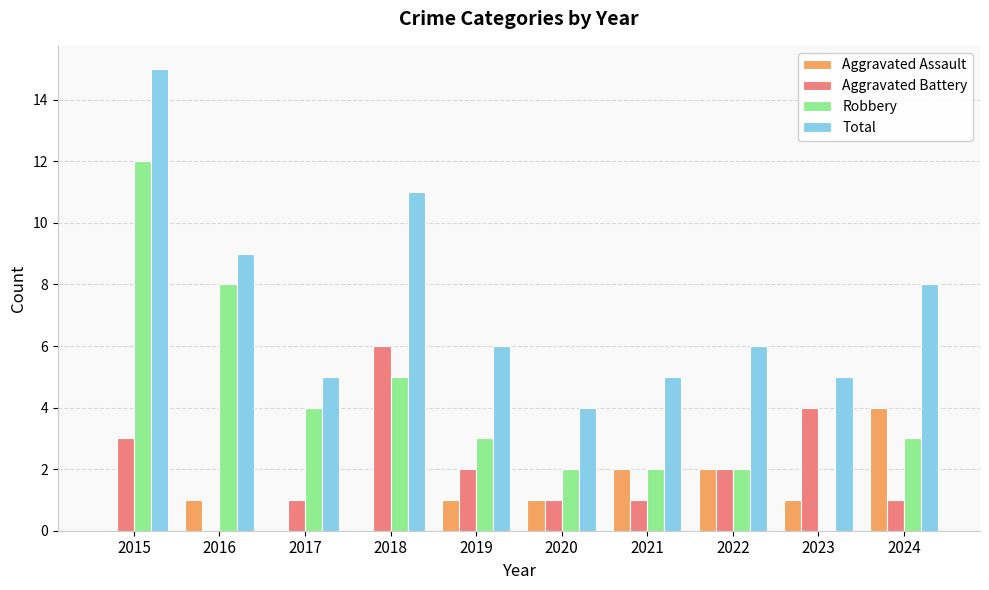

Which series changed the most between 2018 and 2020?

Total